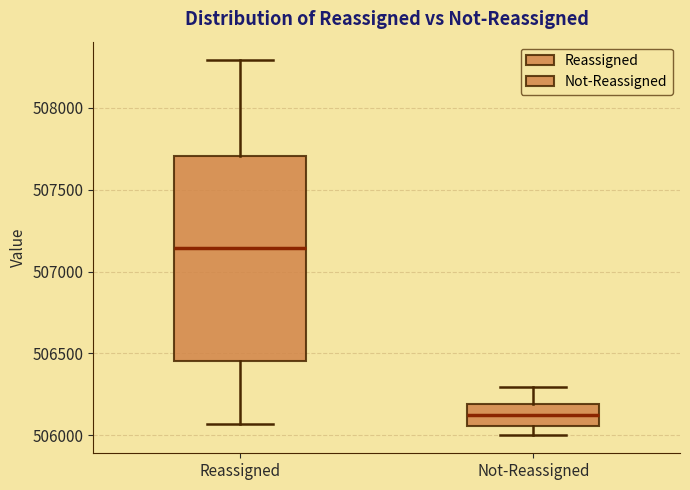

Reading left to right, read every box against the y-axis: the position of its median line, the range the box covers, and the ends of its whiskers. The values are not printed on the chart, so give them approximately, as read against the axis.

Reassigned: median 507150, box 506450 to 507700, whiskers 506050 to 508300
Not-Reassigned: median 506100, box 506050 to 506200, whiskers 506000 to 506300